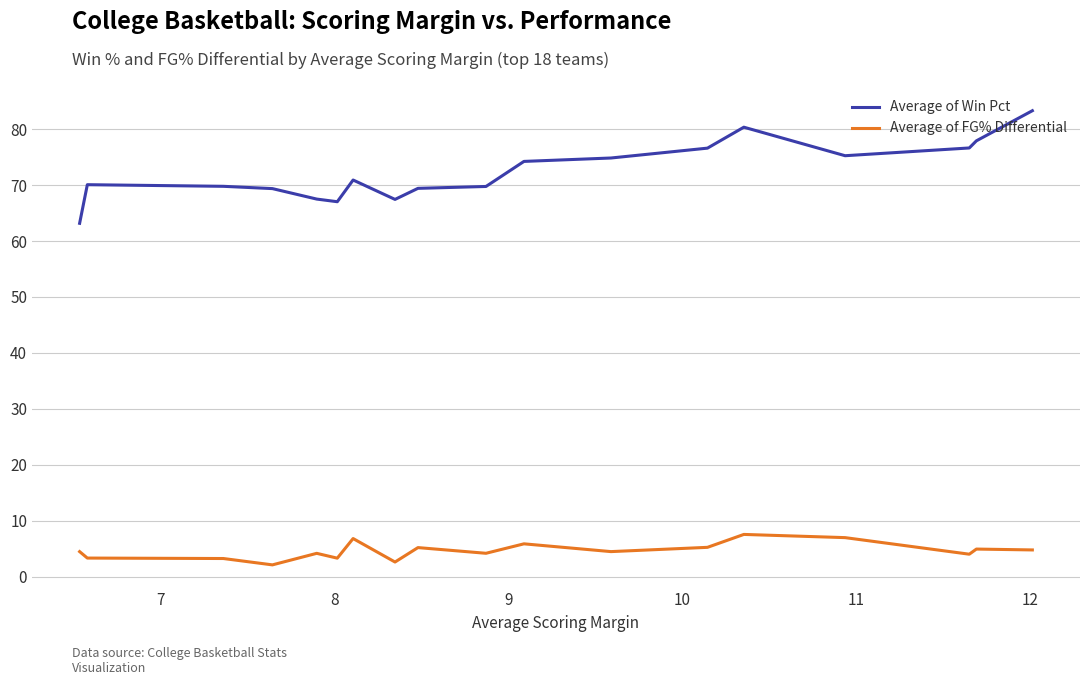

How many lines are shown in the chart?

2